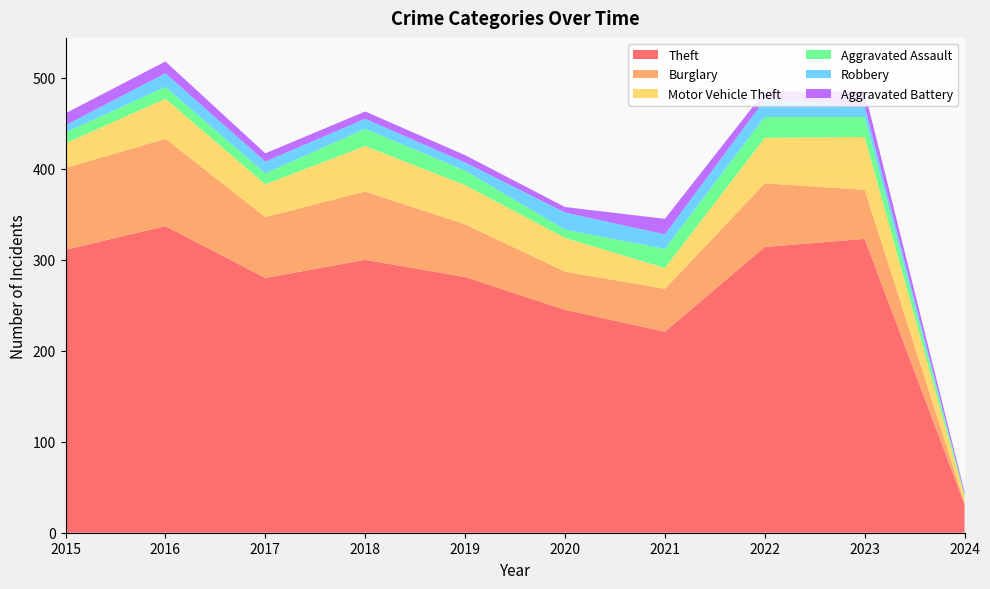

Reading left to right, transcribe all the data shown in this chart.

Theft: 311	337	280	300	281	245	221	314	323	31
Burglary: 90	96	67	75	58	42	47	70	54	2
Motor Vehicle Theft: 27	44	36	50	43	37	23	50	58	7
Aggravated Assault: 12	13	12	19	16	9	21	23	22	2
Robbery: 8	15	13	11	9	19	16	19	12	0
Aggravated Battery: 13	13	9	8	8	6	17	9	16	3